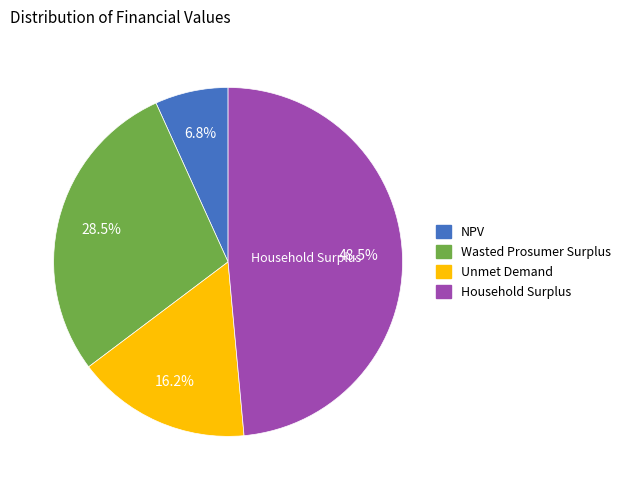

To the nearest percent, what portion does NPV represent?

7%